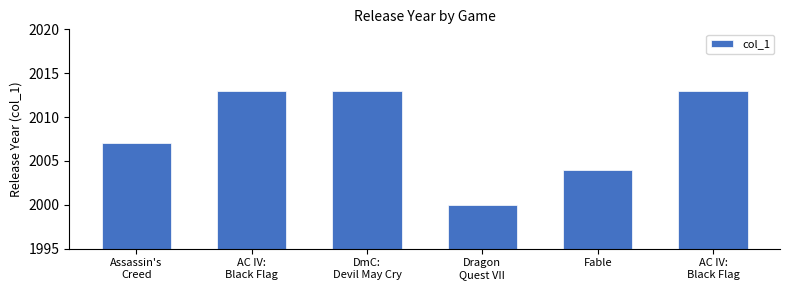

Are the bars horizontal?

No